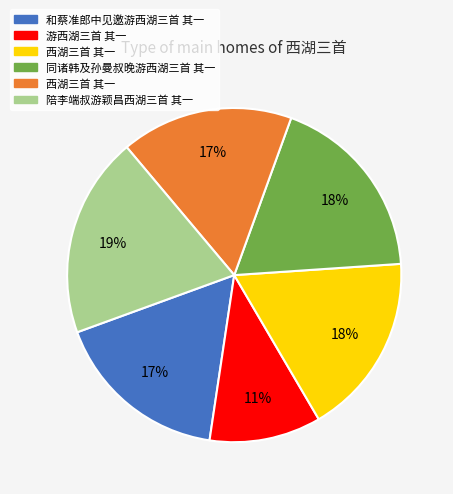

Is there any slice that represents more than half of the pie?

No